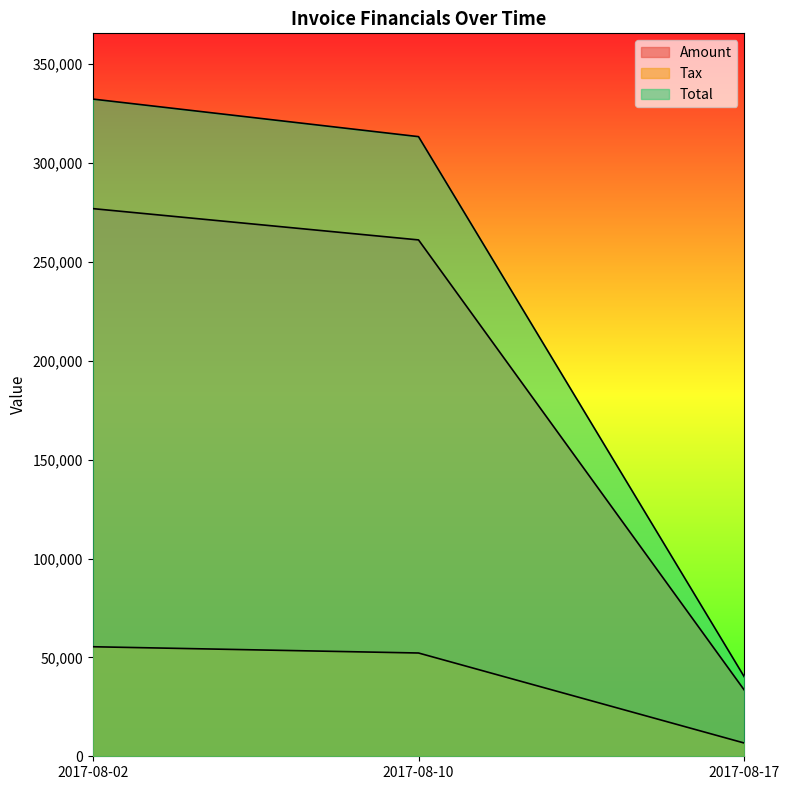

What is the value of the Amount point at the 3rd from the left?

33411.0